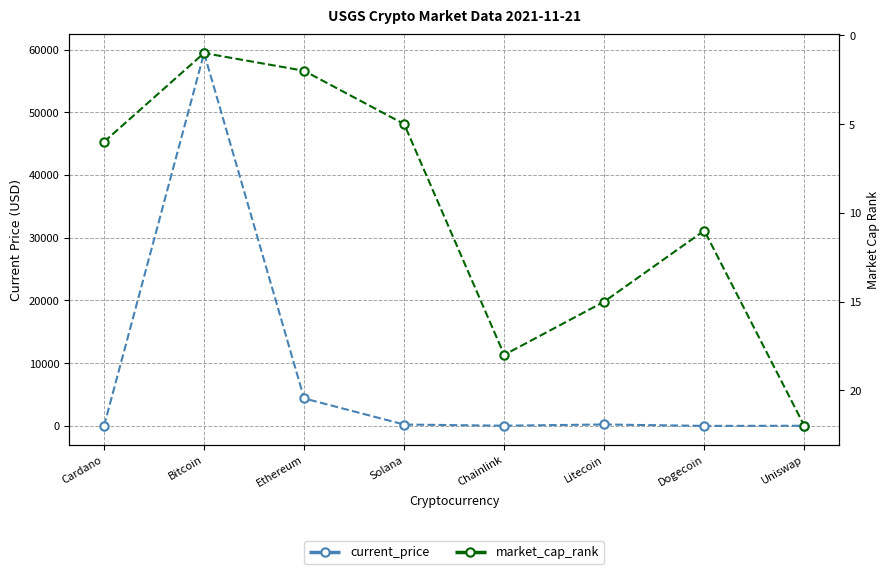

Between Bitcoin and Uniswap, which is larger?

Bitcoin